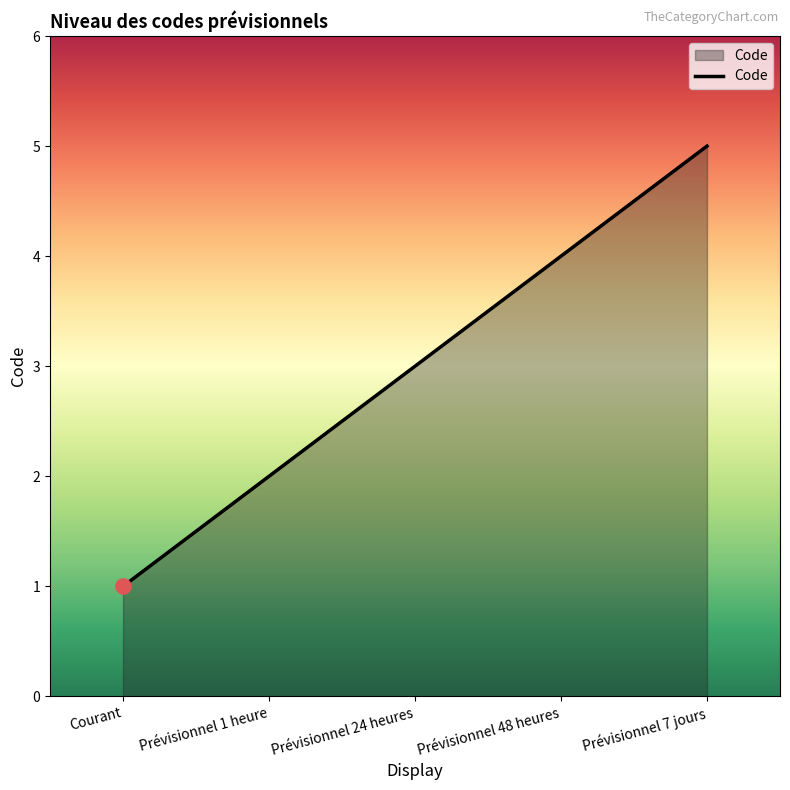

What is the change in value from Prévisionnel 24 heures to Prévisionnel 48 heures?

+1